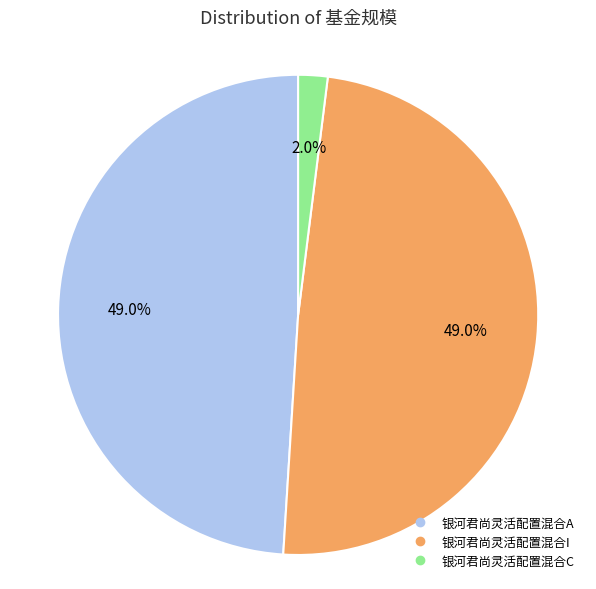

Combined, do 银河君尚灵活配置混合A and 银河君尚灵活配置混合I account for over 50%?

Yes